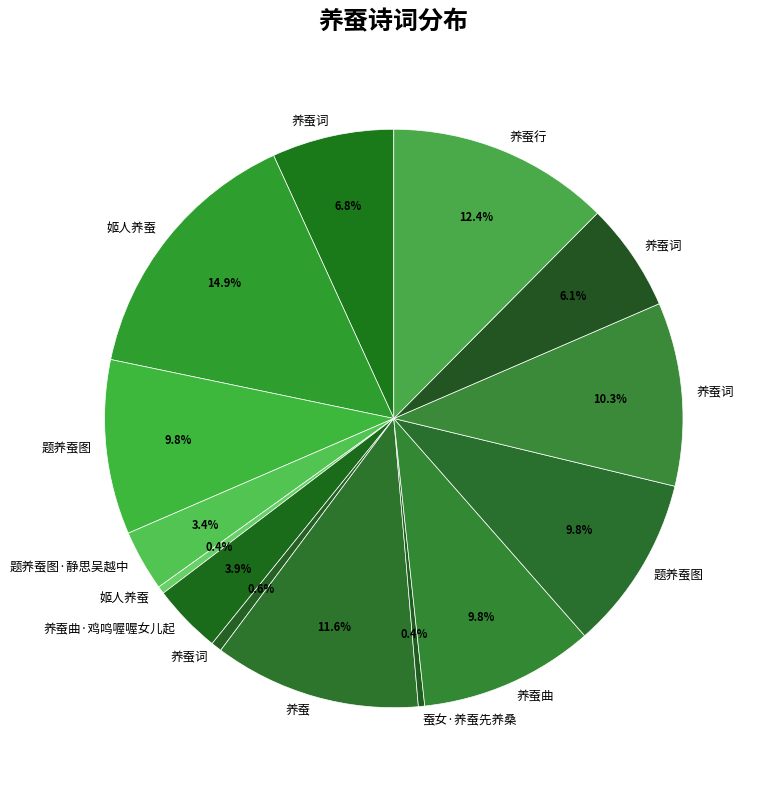

Which slice is the smallest?

蚕女·养蚕先养桑